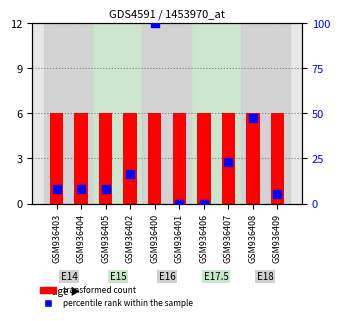

Which series contains the highest Y value?

percentile rank within the sample